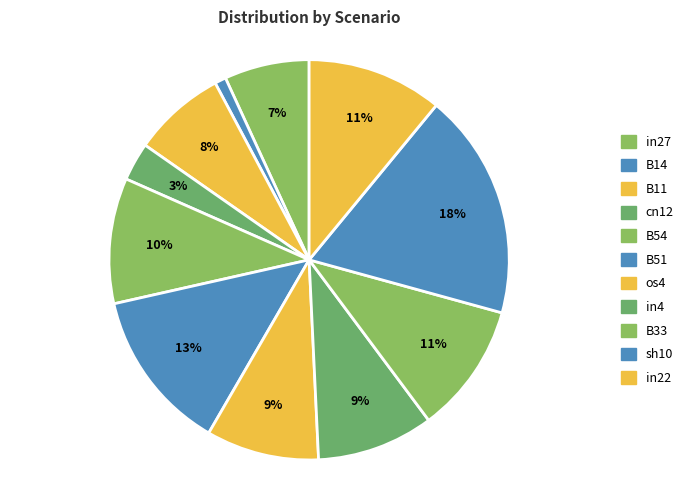

Count the number of slices in the pie.

11